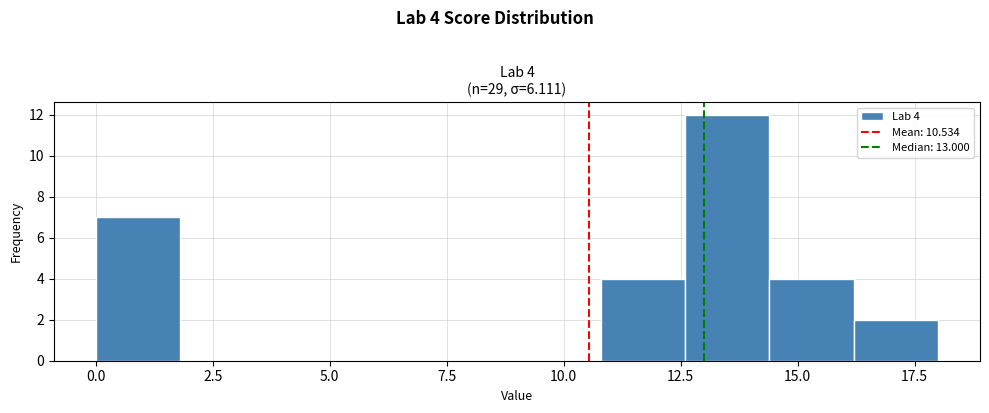

Read against the x-axis, roughly where is the centre of the tallest bar?

13.5